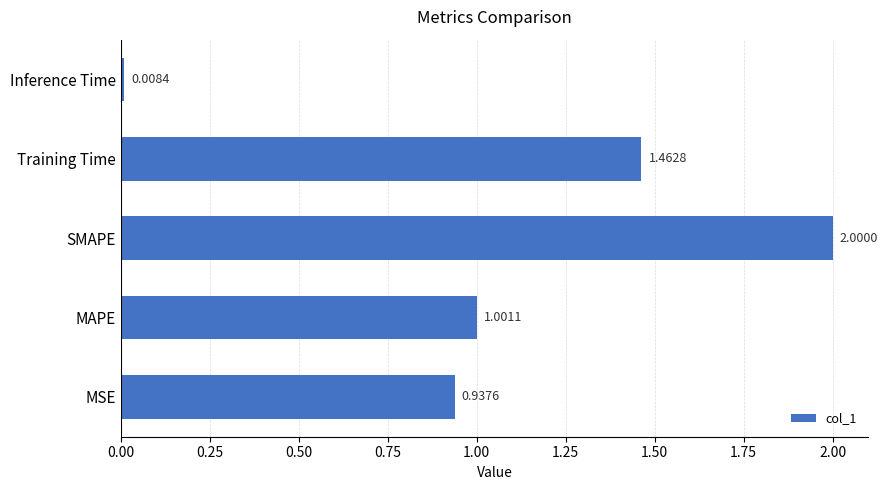

Are the bars horizontal?

Yes